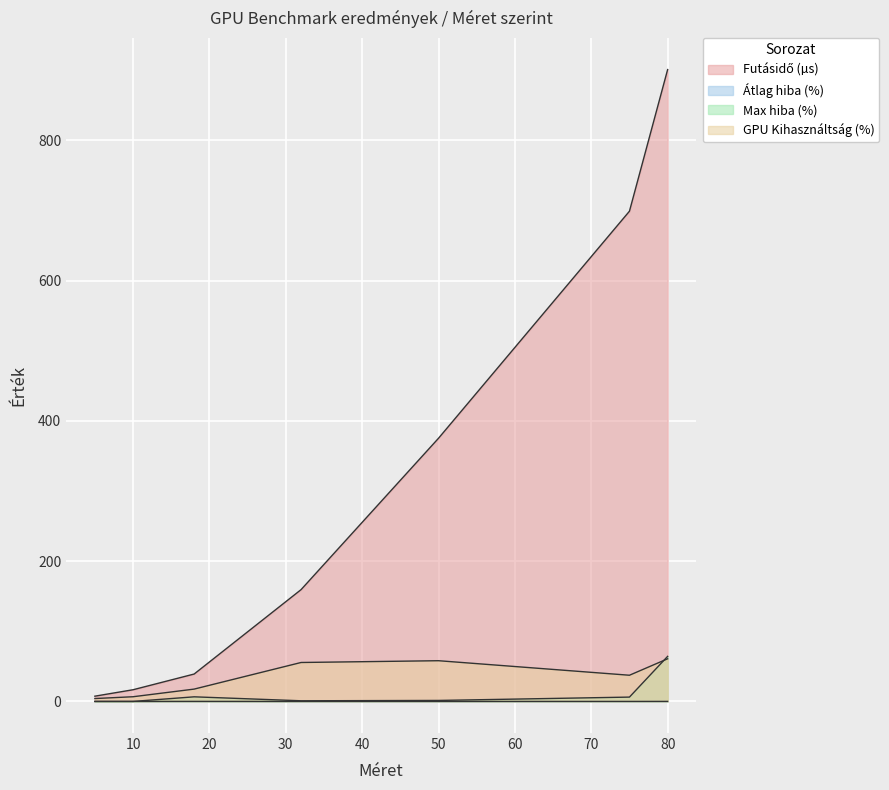

Reading left to right, transcribe all the data shown in this chart.

Futásidő (µs): 5=7.5	10=16.7	18=39.1	32=159.4	50=375.3	75=699.0	80=901.0
Átlag hiba (%): 5=0.0	10=0.0	18=0.1	32=0.0	50=0.0	75=0.0	80=0.1
Max hiba (%): 5=0.0	10=0.0	18=6.6	32=0.9	50=1.4	75=6.2	80=64.3
GPU Kihasználtság (%): 5=4.1	10=6.7	18=17.6	32=55.5	50=58.1	75=37.4	80=60.8